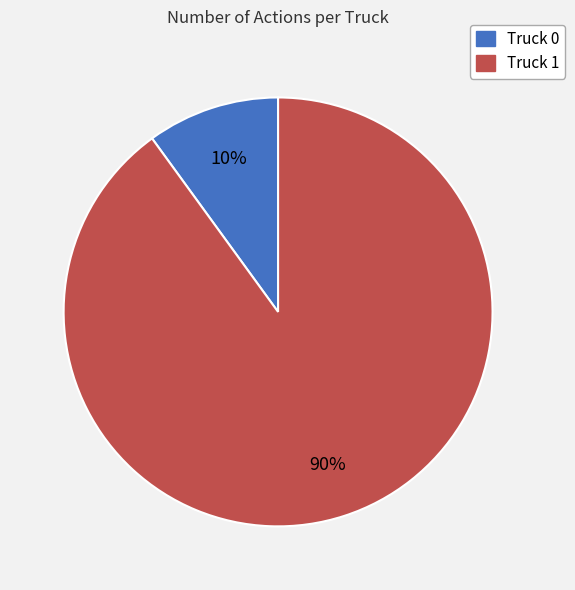

Is the sum of Truck 0 and Truck 1 greater than half?

Yes